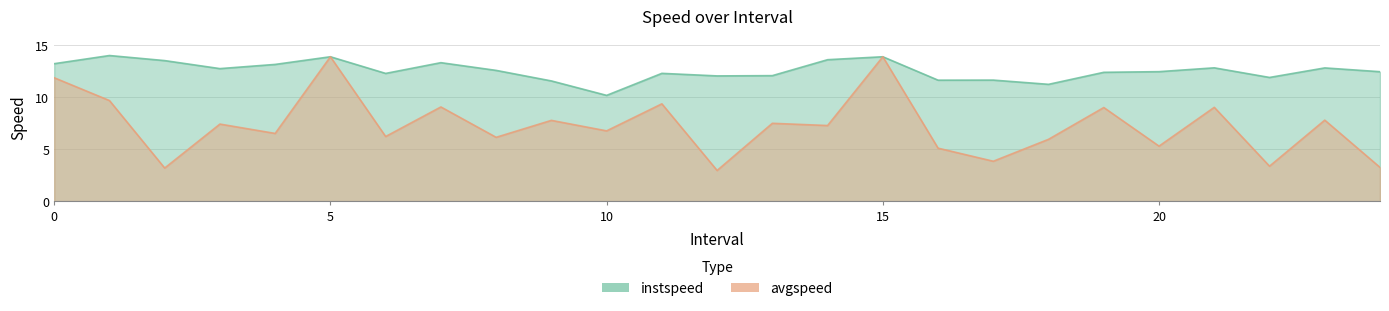

Rank the categories by avgspeed value from lowest to highest.

12.0, 2.0, 24.0, 22.0, 17.0, 16.0, 20.0, 18.0, 8.0, 6.0, 4.0, 10.0, 14.0, 3.0, 13.0, 9.0, 23.0, 19.0, 21.0, 7.0, 11.0, 1.0, 0.0, 5.0, 15.0